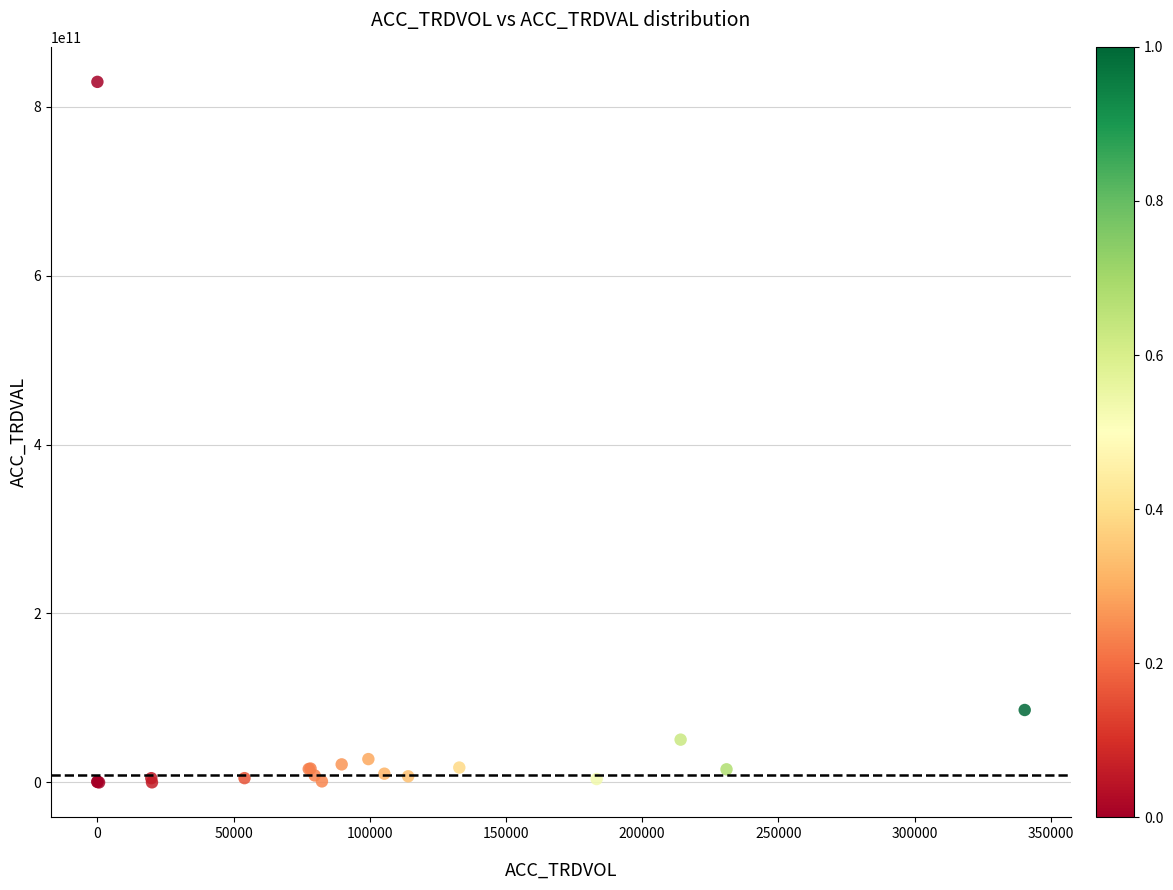

What Y value in the scatter plot is closest to 414714755000?

85748100000